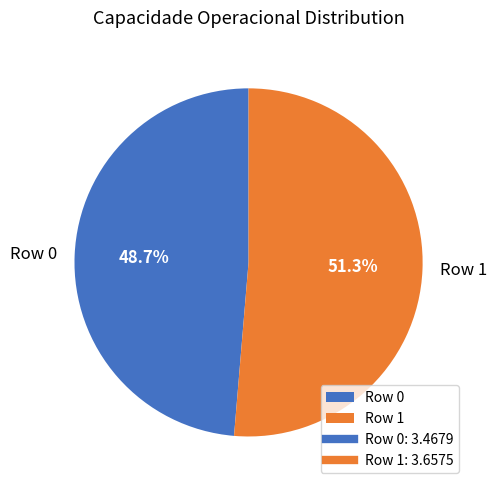

What is the smallest slice in the pie chart?

Row 0